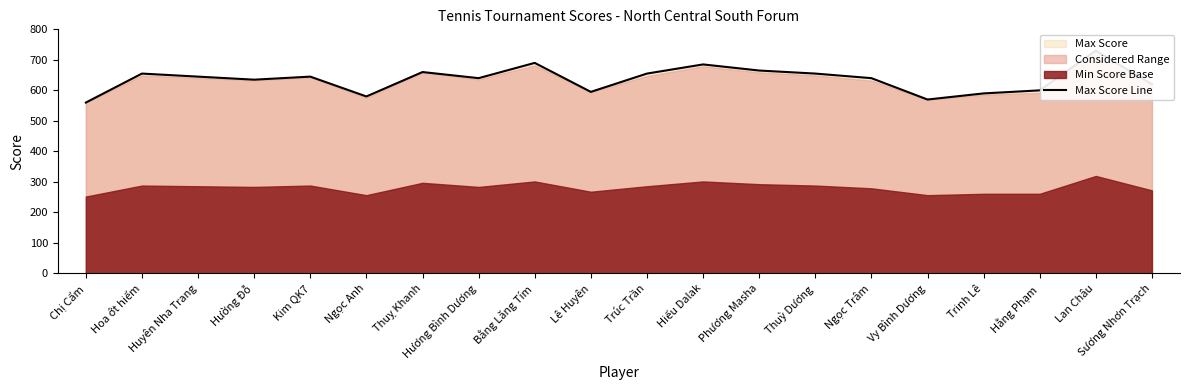

Rank the categories by value from lowest to highest.

Chị Cẩm, Vy Bình Dương, Ngọc Anh, Trinh Lê, Lê Huyên, Hằng Phạm, Sương Nhơn Trạch, Hường Đỗ, Hương Bình Dương, Ngọc Trâm, Huyên Nha Trang, Kim QK7, Hoa ớt hiểm, Trúc Trần, Thuỳ Dương, Thuỵ Khanh, Phương Masha, Hiếu Dalak, Bằng Lăng Tím, Lan Châu